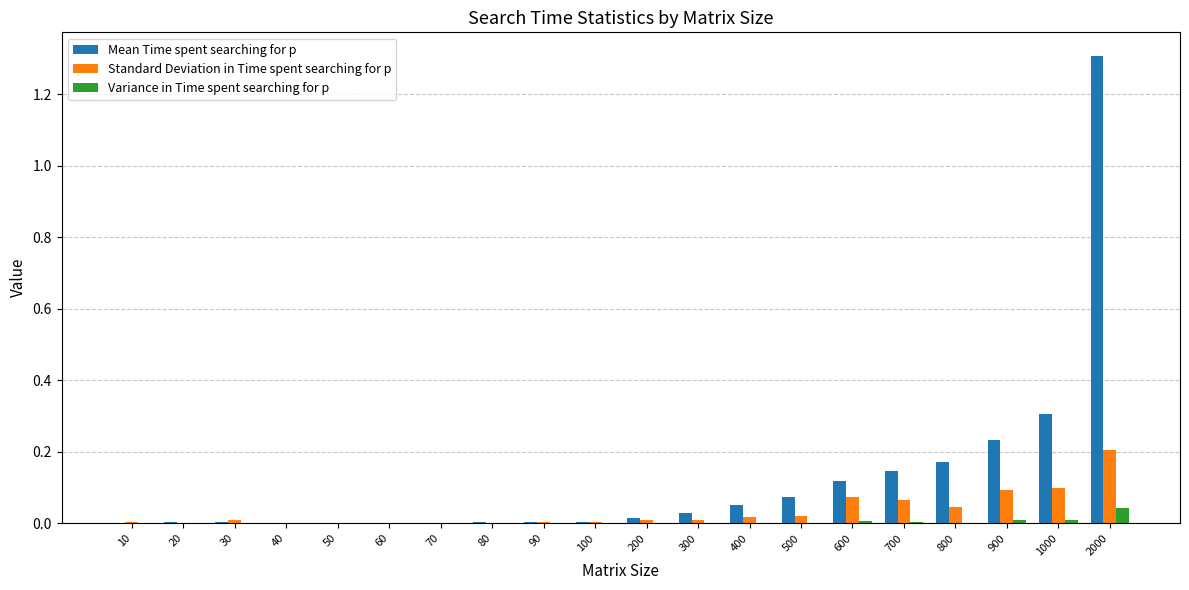

Which series changed the most between 400 and 1000?

Mean Time spent searching for p